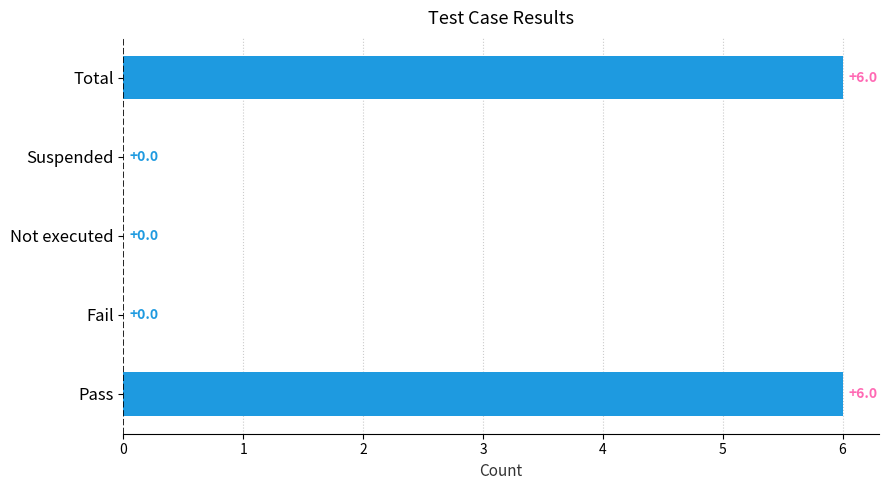

Is it true that the value at Fail is 4?

False